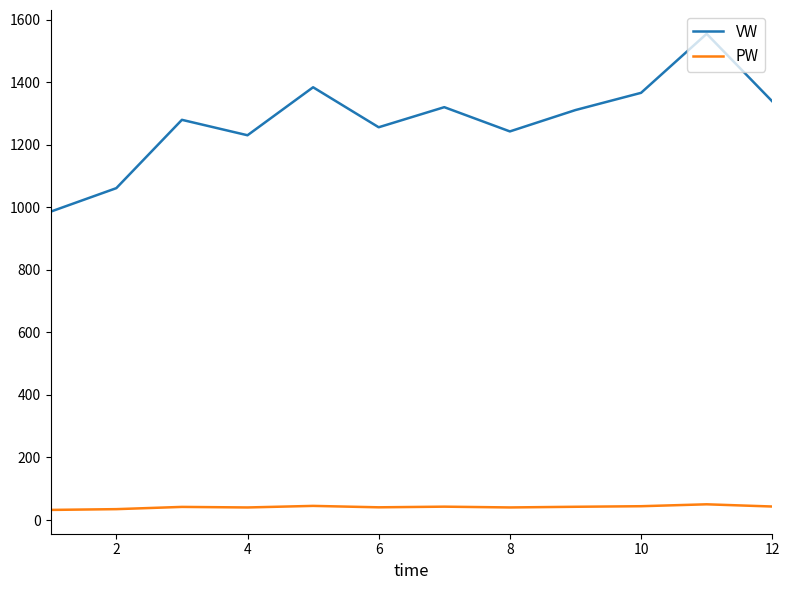

True or false: VW and PW cross at least once.

False